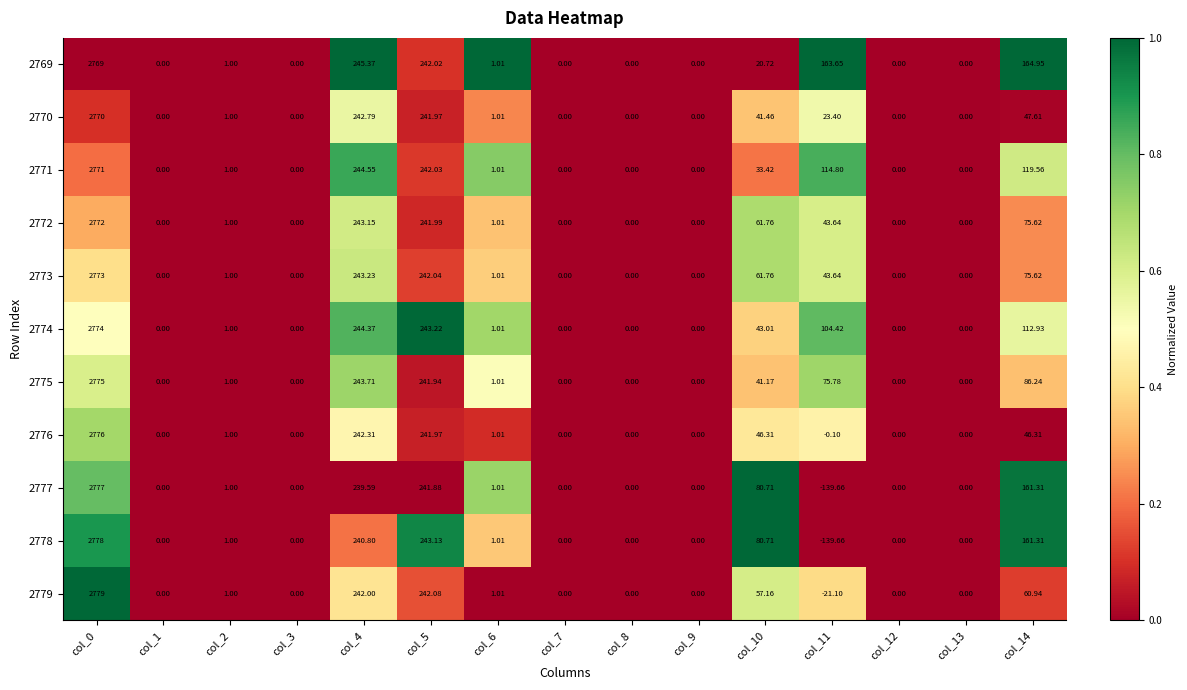

At col_13, list the series in order from smallest to largest.

2769, 2770, 2771, 2772, 2773, 2774, 2775, 2776, 2777, 2778, 2779